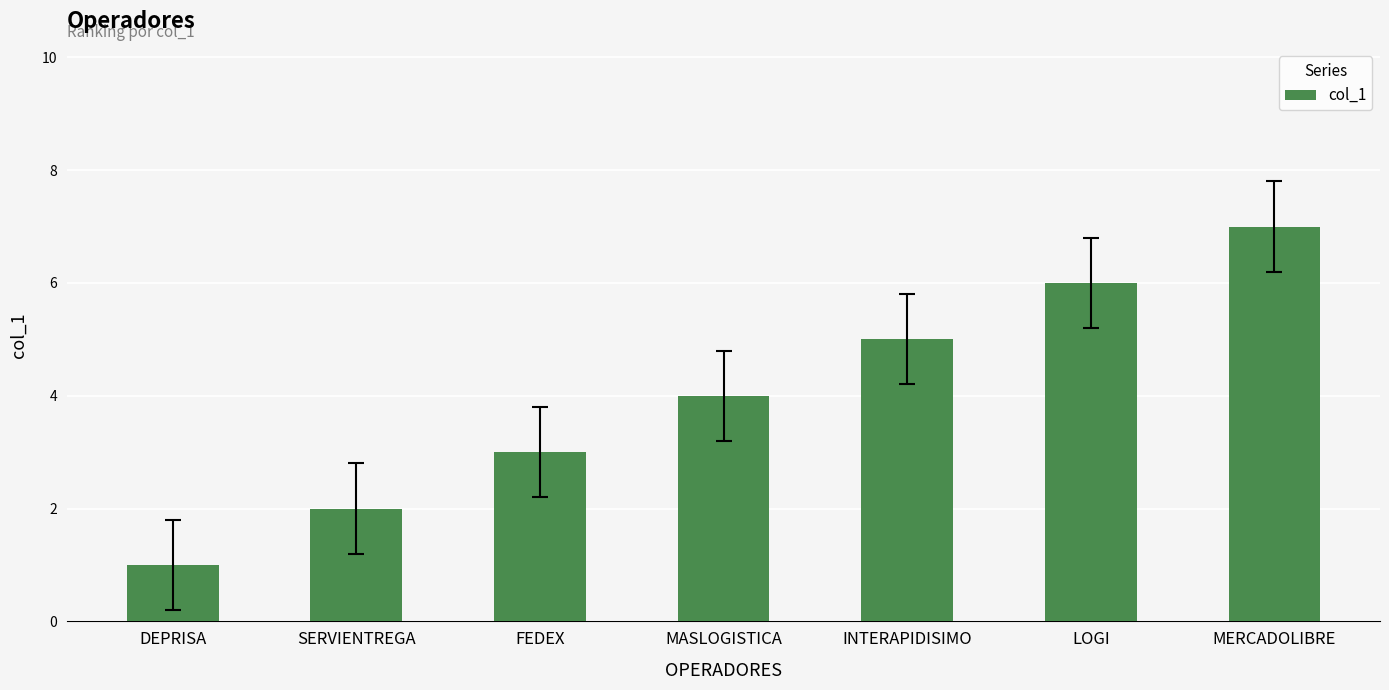

Are the bars horizontal?

No